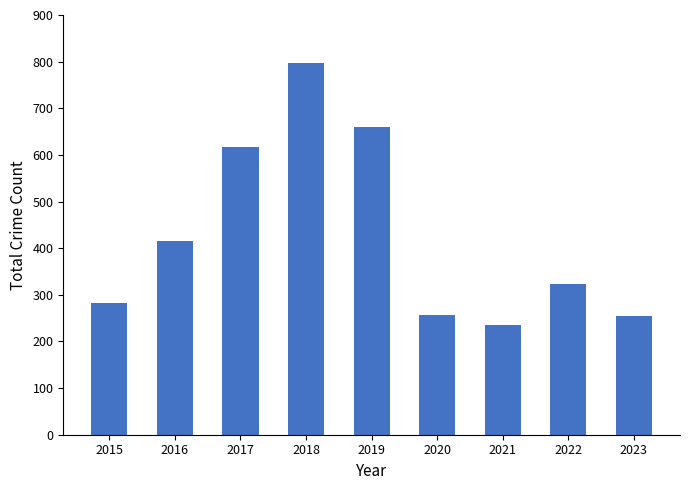

The chart shows a value of 257 at 2020. True or false?

True